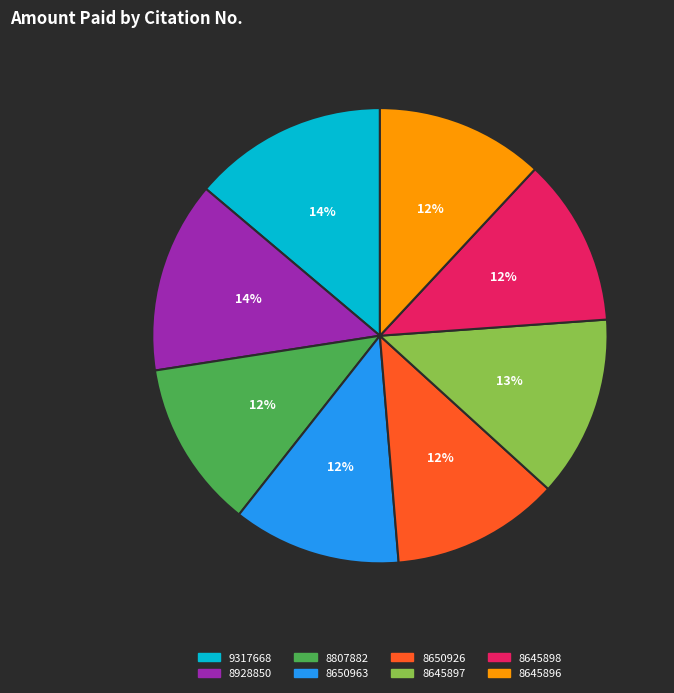

What percentage is the 8650926 slice, to the nearest percent?

12%